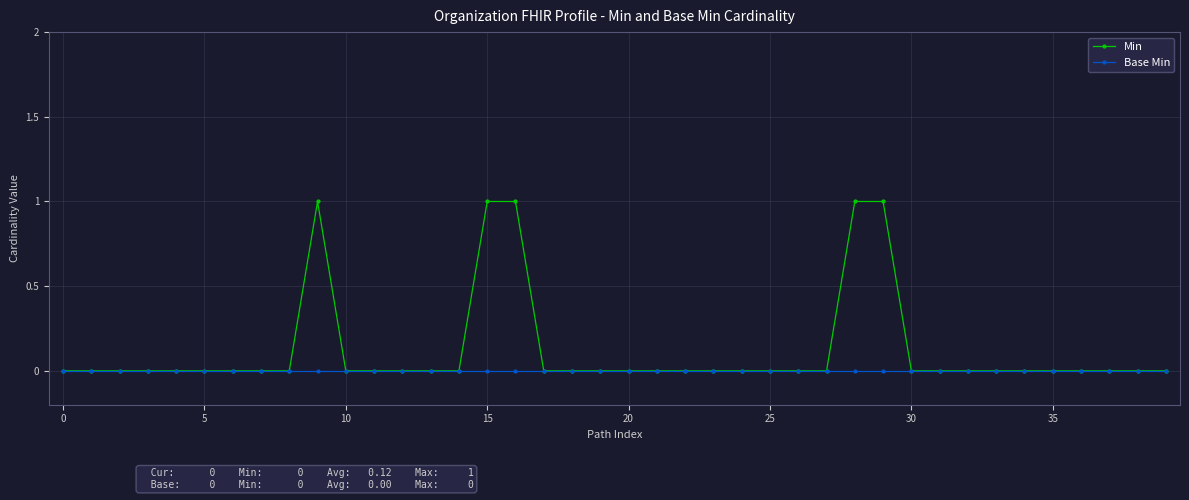

Which series has the largest range (max minus min)?

Min